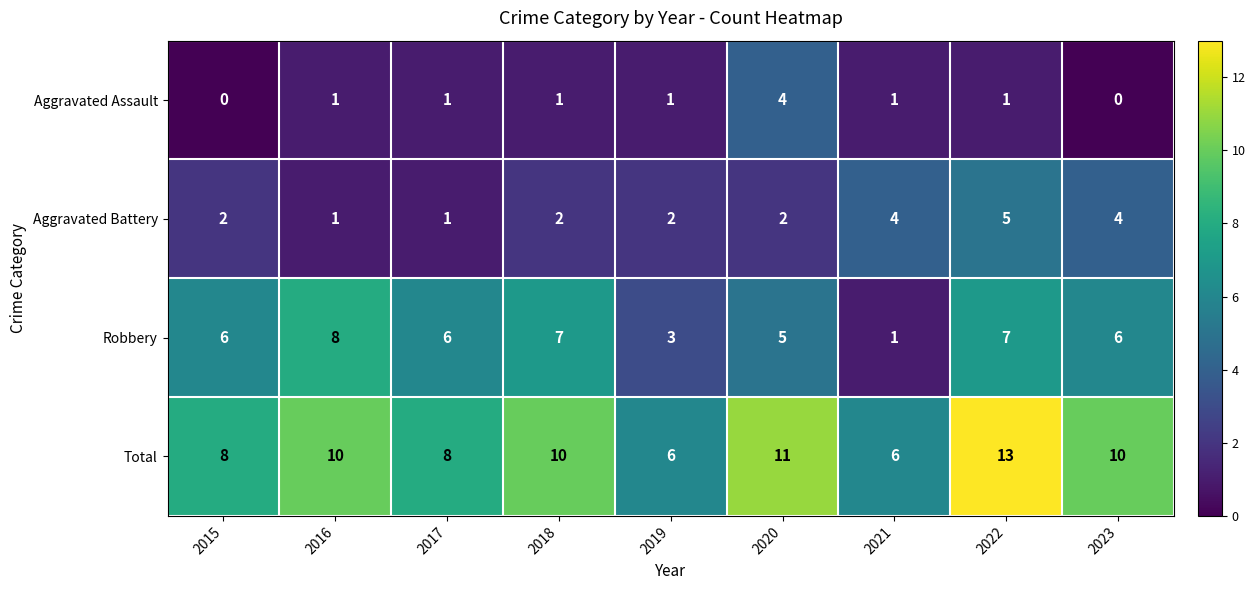

Count the Aggravated Battery values in the range 2 to 4.

6